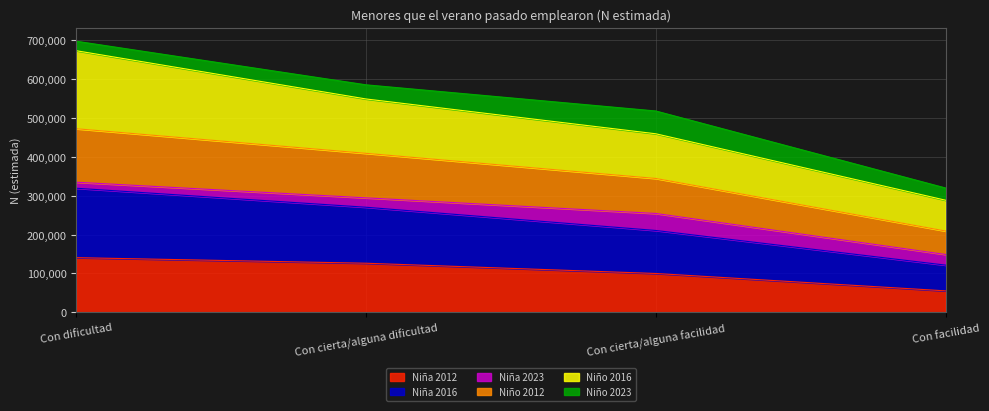

What is the sum of all Niña 2012 values?

421817